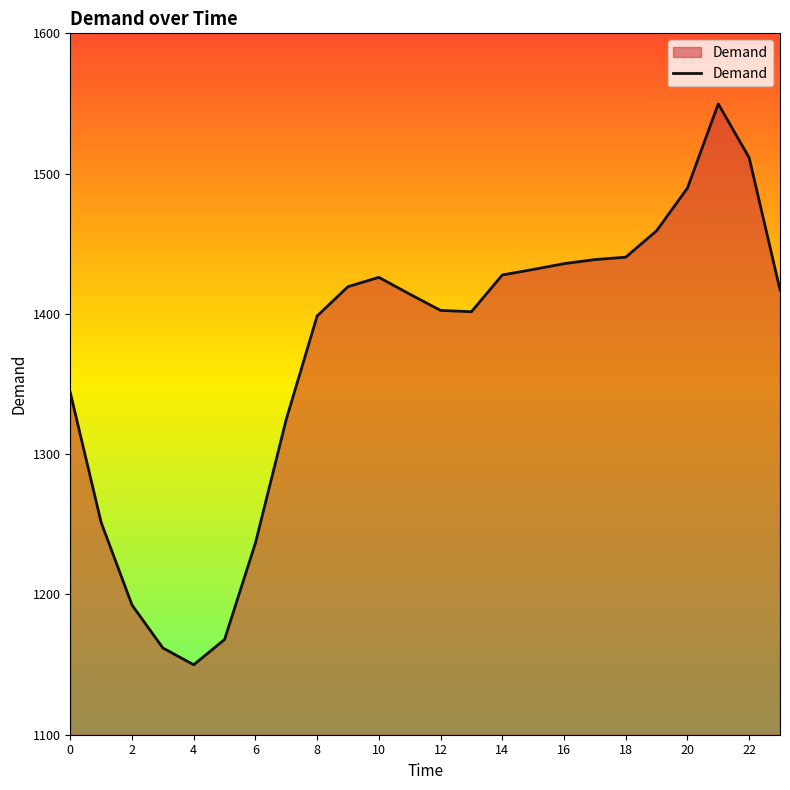

What is the difference between the maximum and minimum values?

399.9